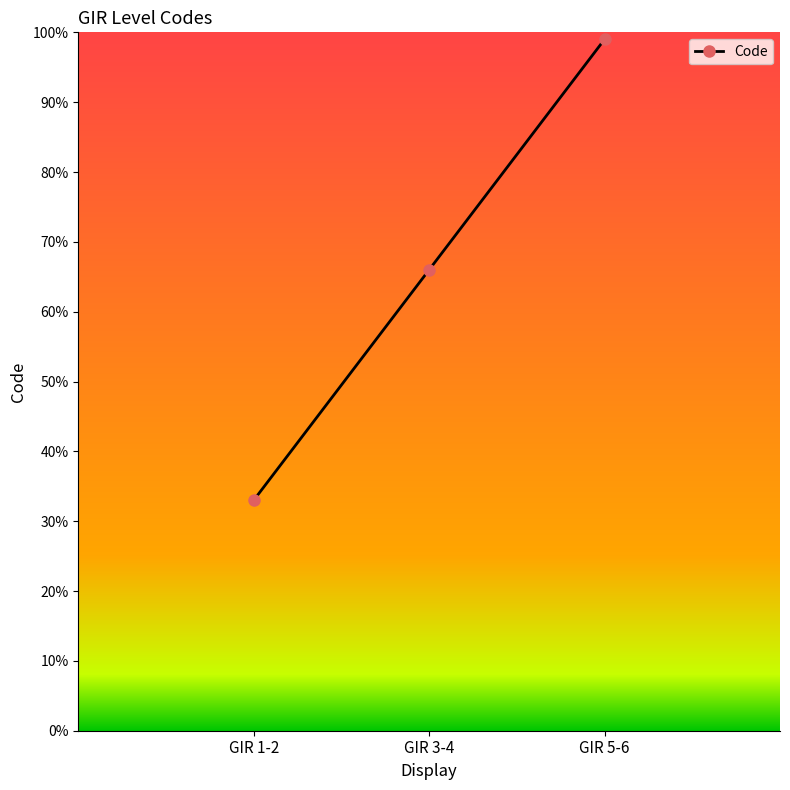

Does the chart display data point markers on the line(s)?

Yes